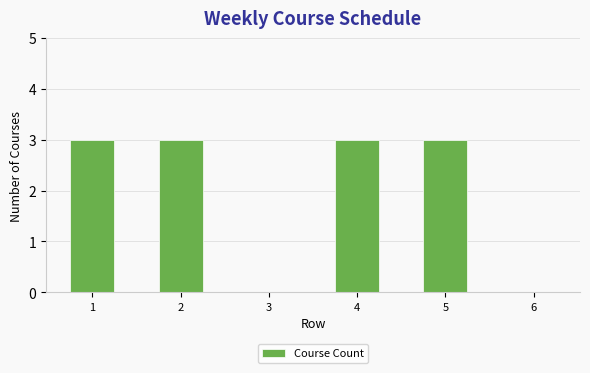

What is the change in value from 1 to 6?

-3